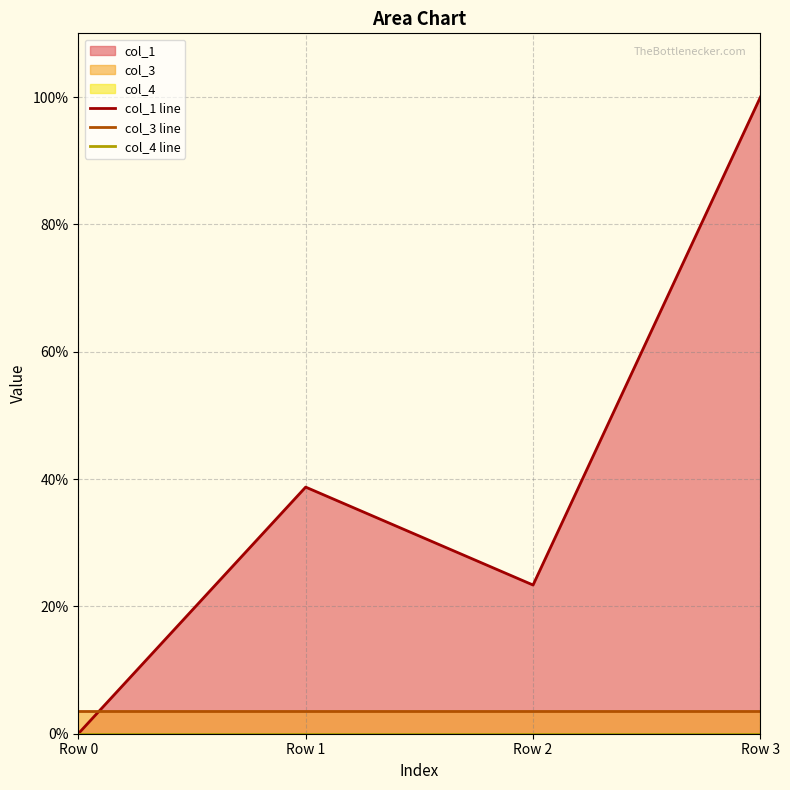

List the series in order of their peak value, highest first.

col_1 line, col_3 line, col_4 line